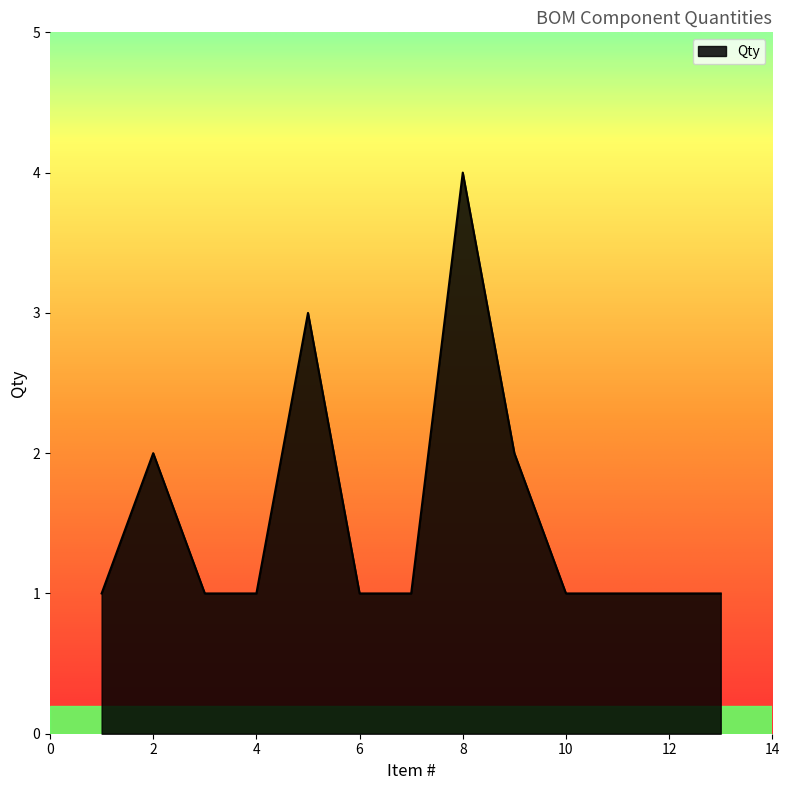

True or false: there are more than 2 points higher than both neighbors.

True